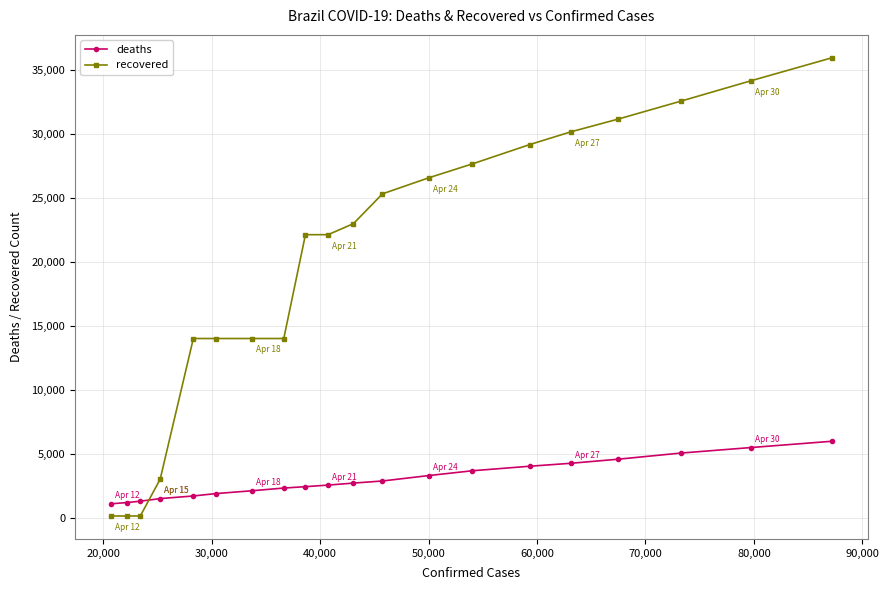

What is the sum of all deaths values?

60641